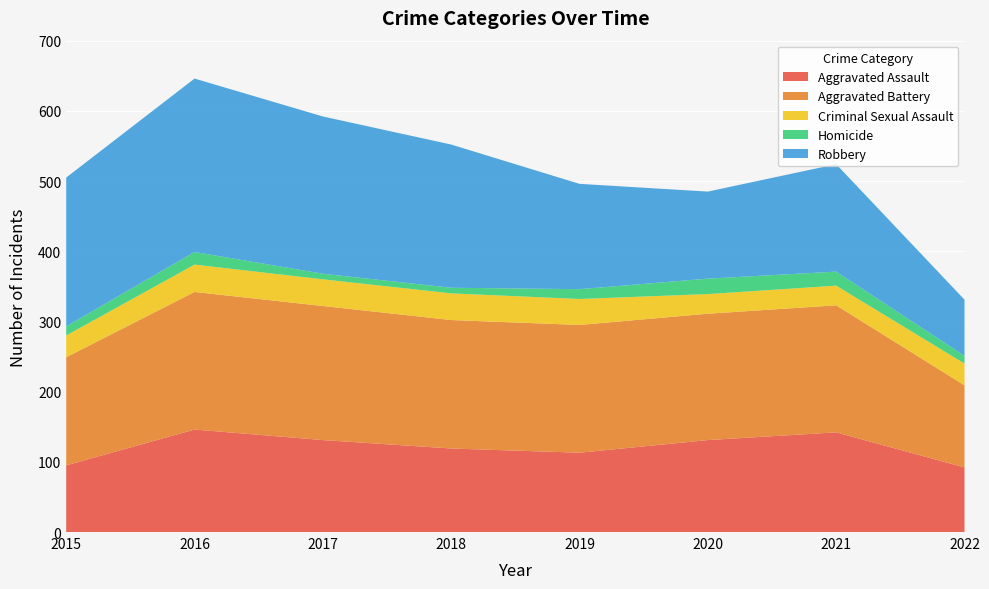

Reading left to right, list all the values displayed in this chart.

Aggravated Assault: 2015=95	2016=146	2017=131	2018=119	2019=113	2020=131	2021=142	2022=92
Aggravated Battery: 2015=154	2016=196	2017=191	2018=183	2019=182	2020=180	2021=181	2022=117
Criminal Sexual Assault: 2015=31	2016=39	2017=38	2018=38	2019=37	2020=28	2021=28	2022=31
Homicide: 2015=13	2016=18	2017=8	2018=8	2019=14	2020=22	2021=20	2022=11
Robbery: 2015=212	2016=247	2017=224	2018=204	2019=150	2020=124	2021=153	2022=80